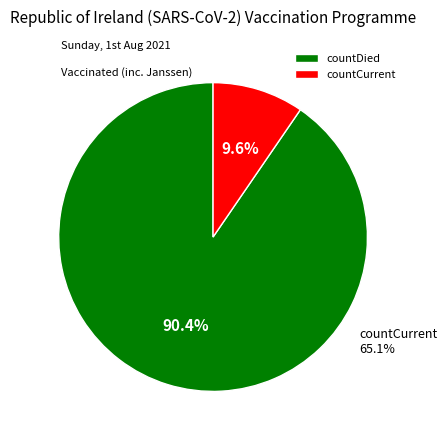

What is the largest slice in the pie chart?

countDied